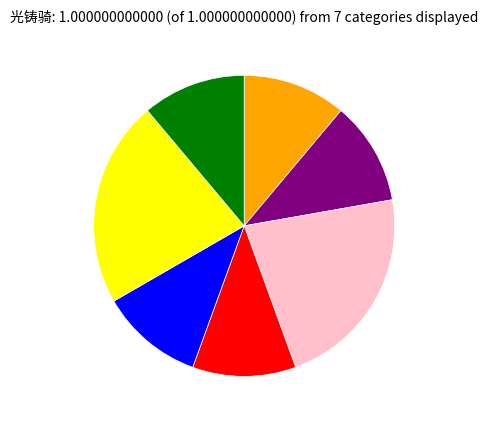

Does any single category account for the majority?

No